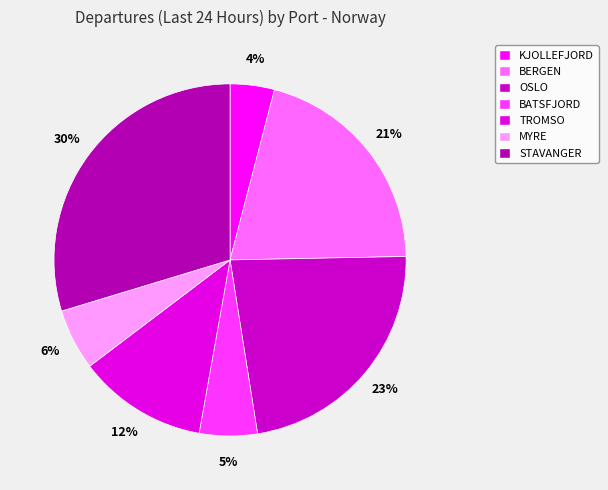

How many slices are in this pie chart?

7